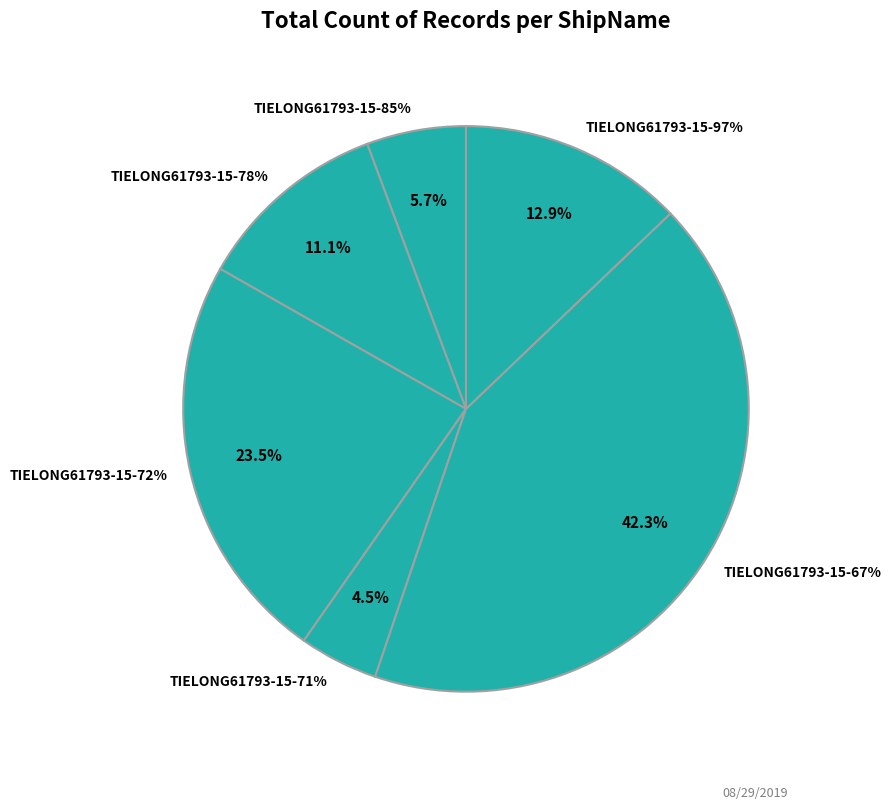

To the nearest percent, what portion does TIELONG61793-15-85% represent?

6%